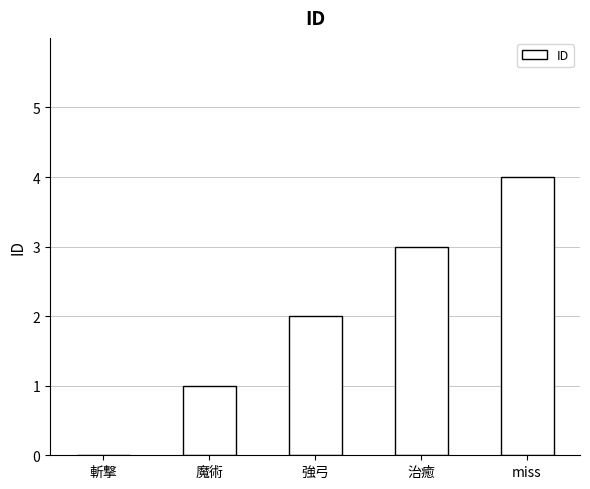

The value at 強弓 is 2. True or false?

True